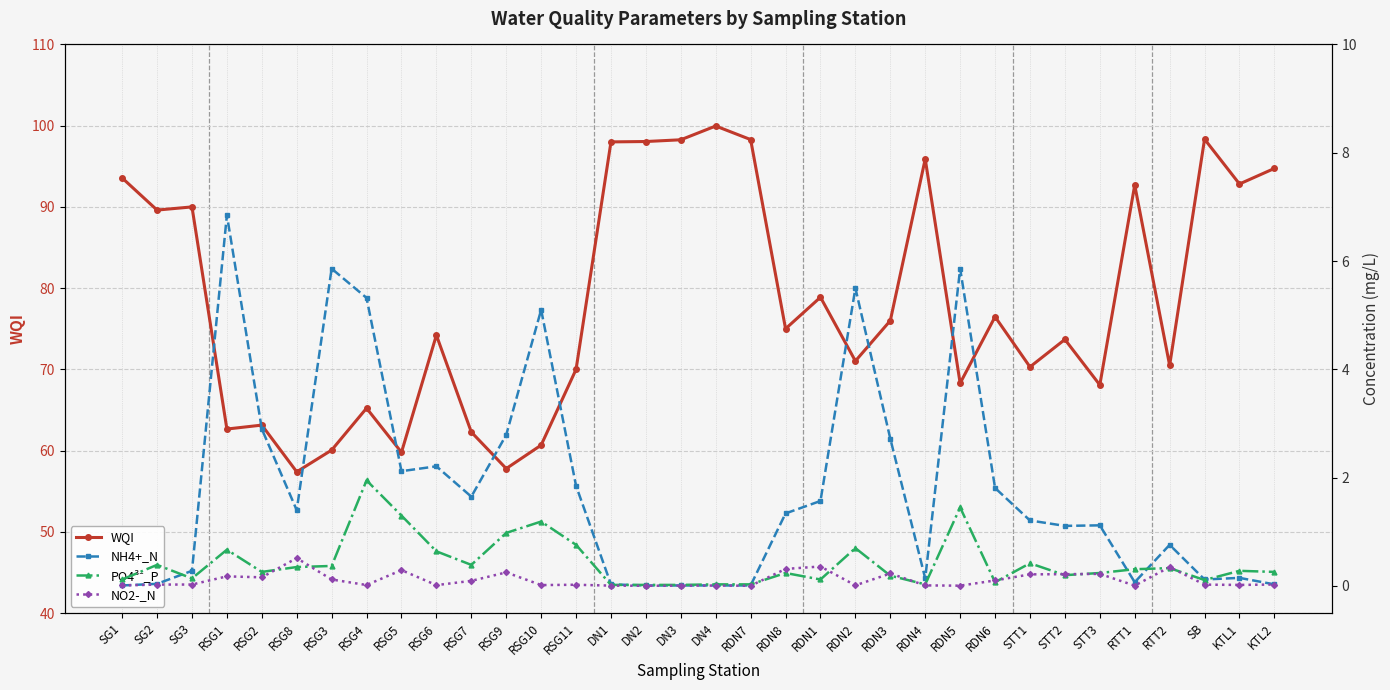

What is the highest value of the NH4+_N series?

6.8